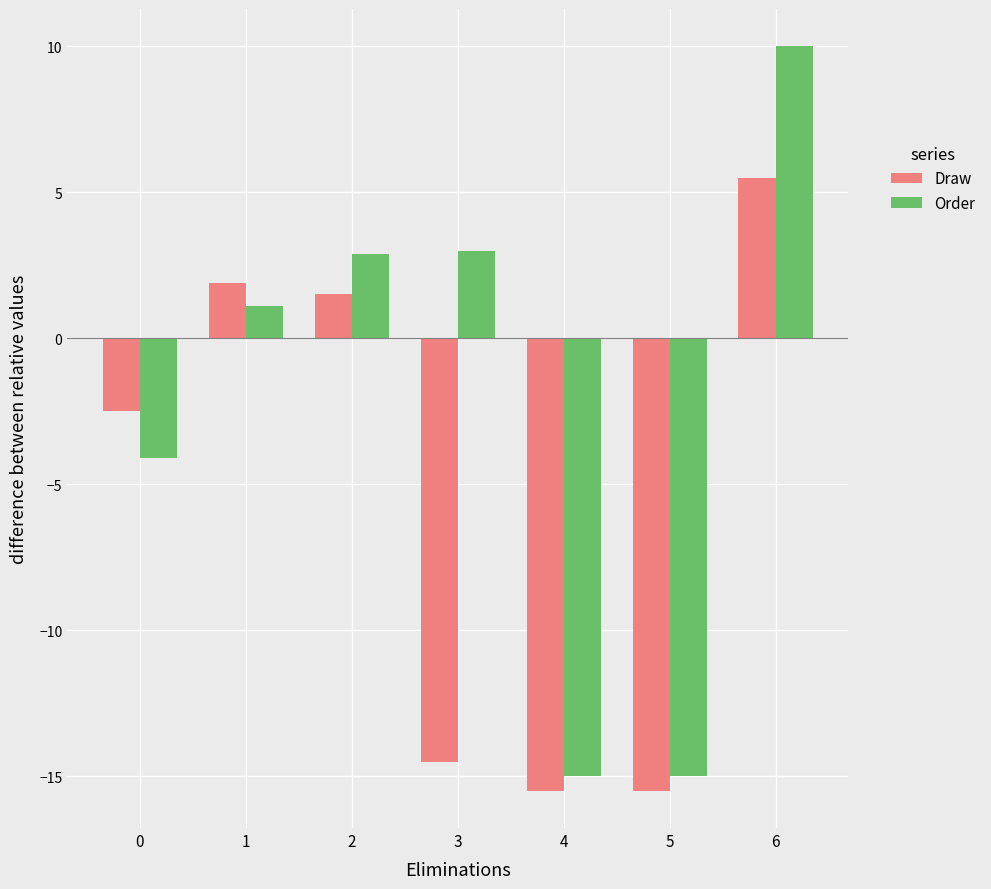

Which series has the largest total across all categories?

Order